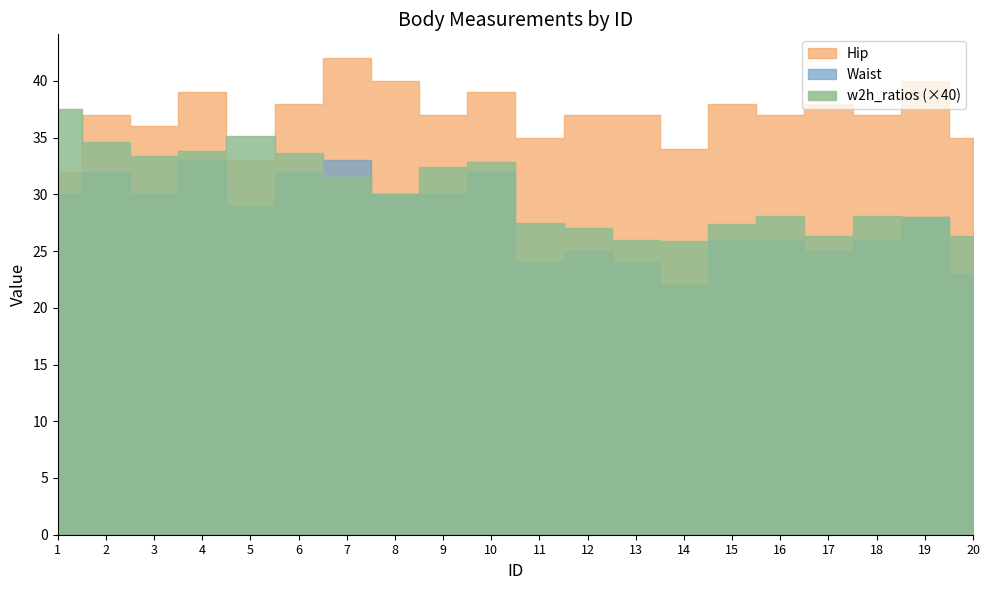

Rank the series by their average value, from lowest to highest.

w2h_ratios, Waist, Hip